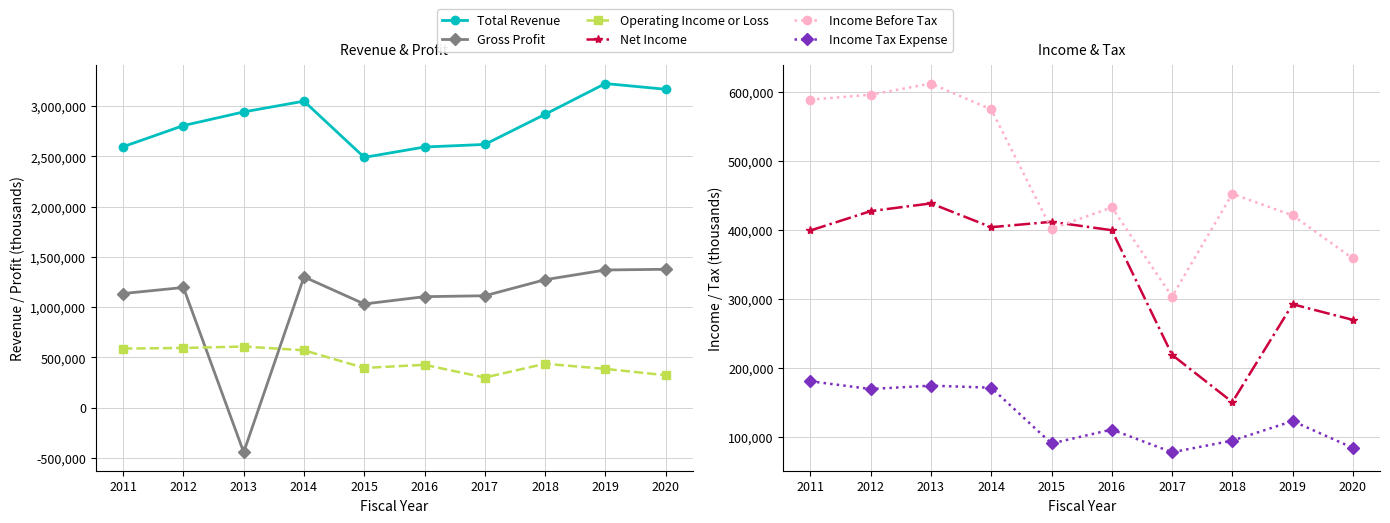

What is the value of the Gross Profit point at the 1st from the left?

1135900